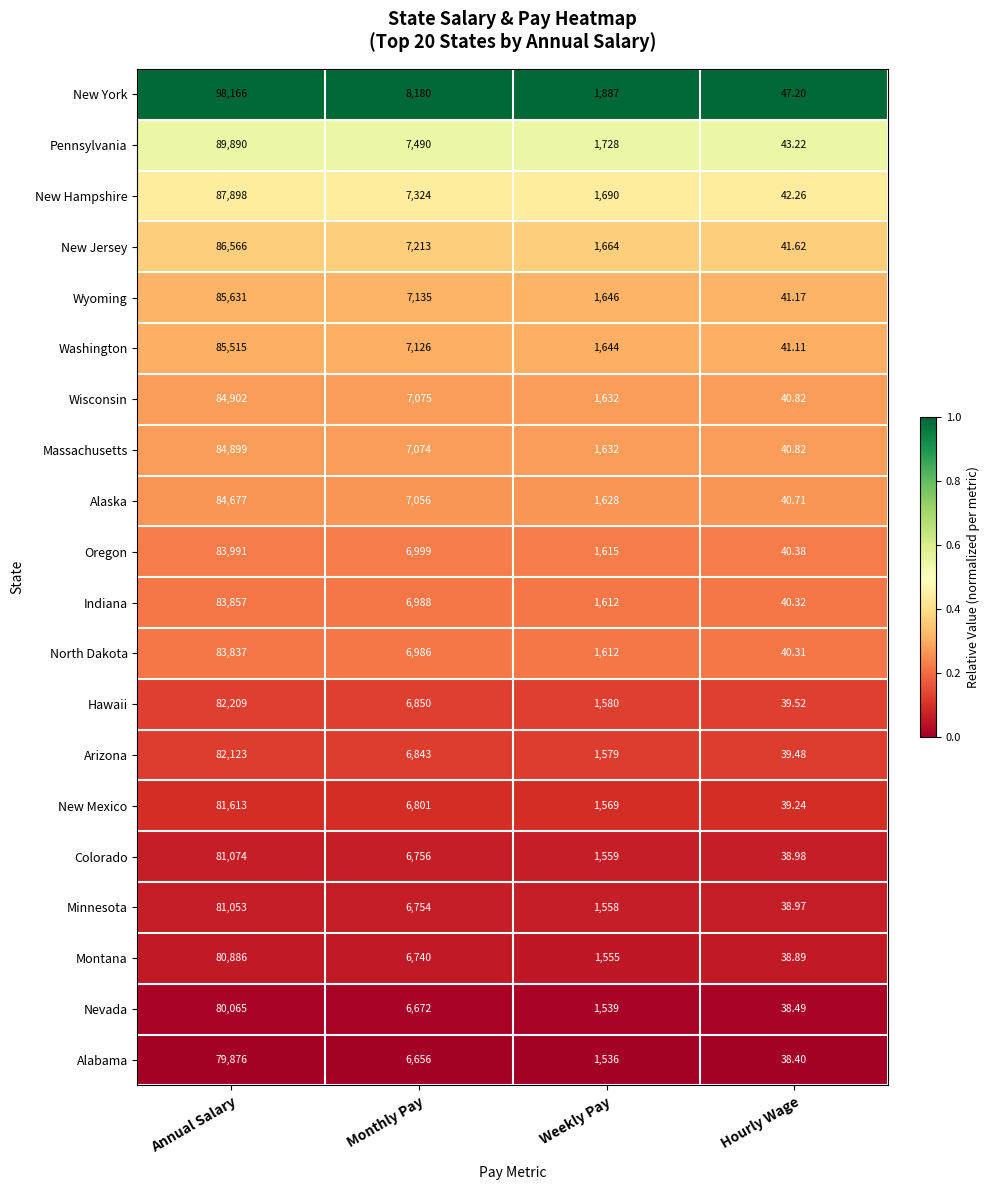

At Monthly Pay, list the series in order from smallest to largest.

Alabama, Nevada, Montana, Minnesota, Colorado, New Mexico, Arizona, Hawaii, North Dakota, Indiana, Oregon, Alaska, Massachusetts, Wisconsin, Washington, Wyoming, New Jersey, New Hampshire, Pennsylvania, New York